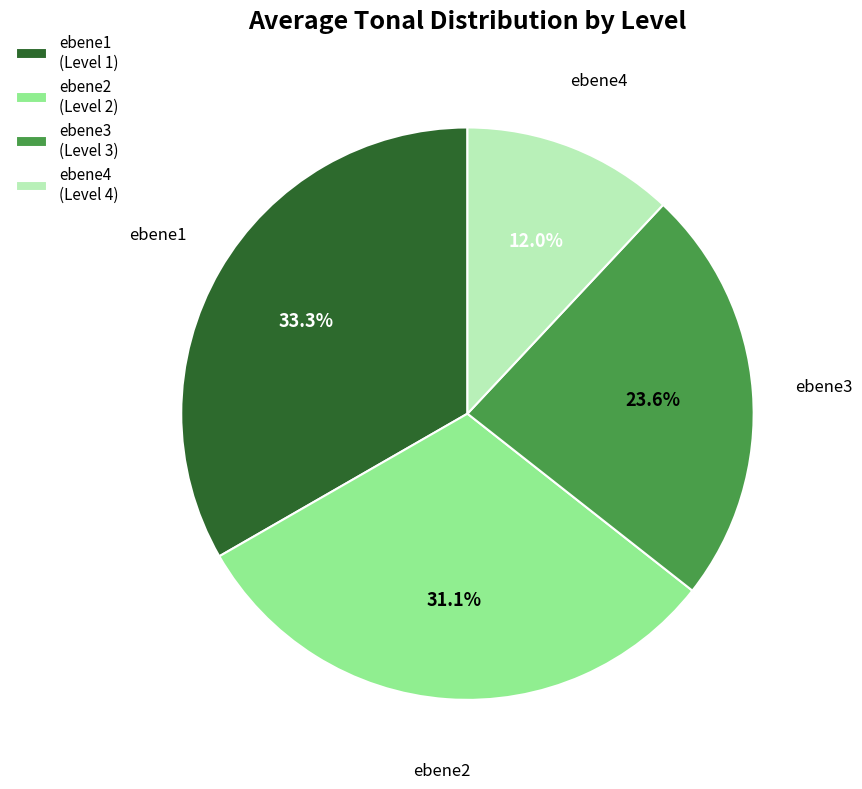

Which has a higher value, ebene2 (Level 2) or ebene1 (Level 1)?

ebene1 (Level 1)